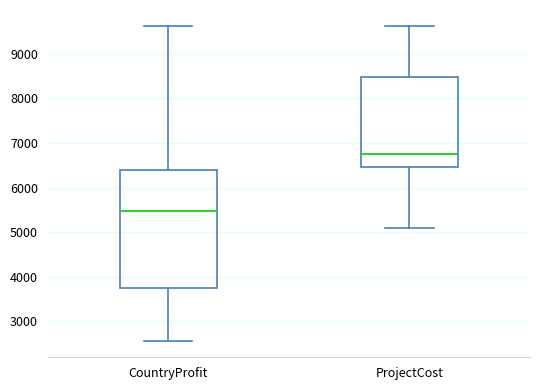

Reading left to right, transcribe this box plot: for each box, give where its median line is, the range the box spans, and where its two whiskers end, as read against the y-axis. The values are not printed on the chart, so give them approximately, as read against the axis.

CountryProfit: median 5500, box 3700 to 6400, whiskers 2500 to 9600
ProjectCost: median 6700, box 6500 to 8500, whiskers 5100 to 9600